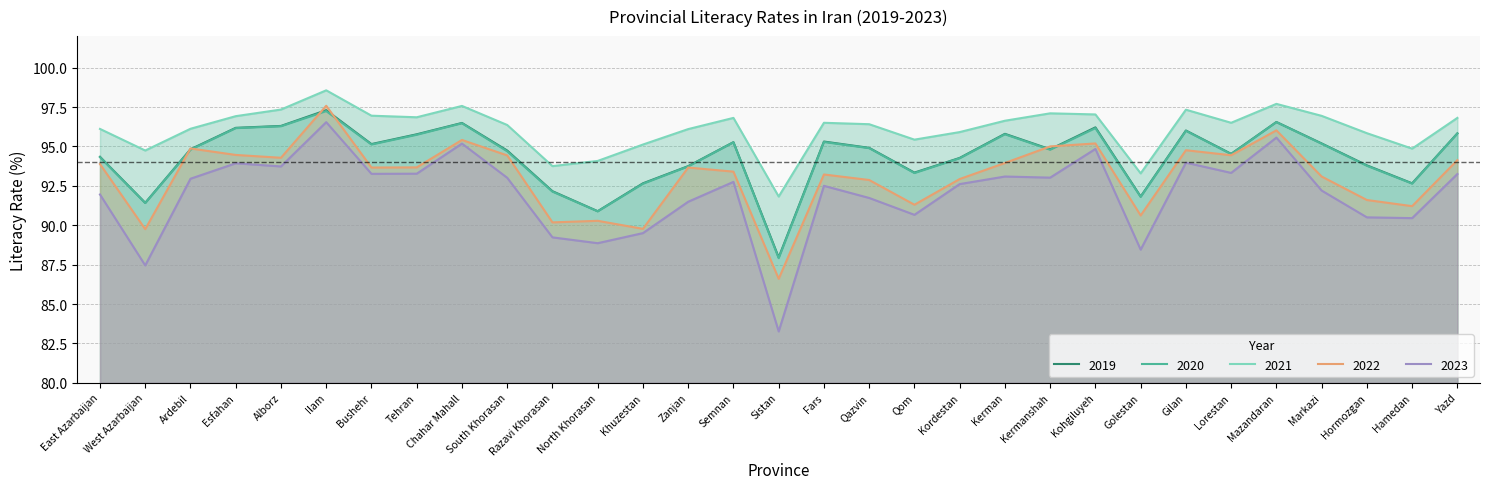

True or false: 2019 has more than 2 interior local peaks.

True